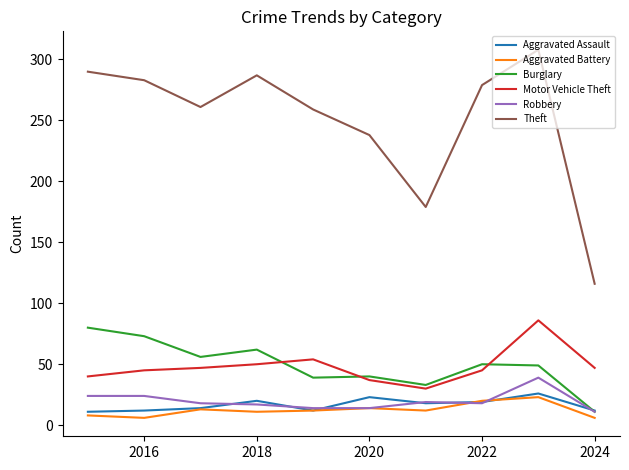

What is the greatest value displayed?

308